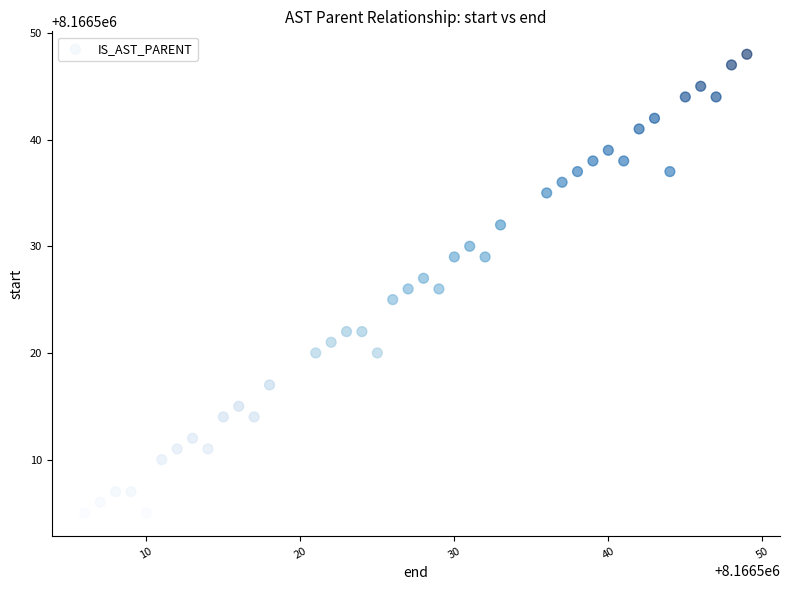

What is the range of Y values (max minus min)?

43